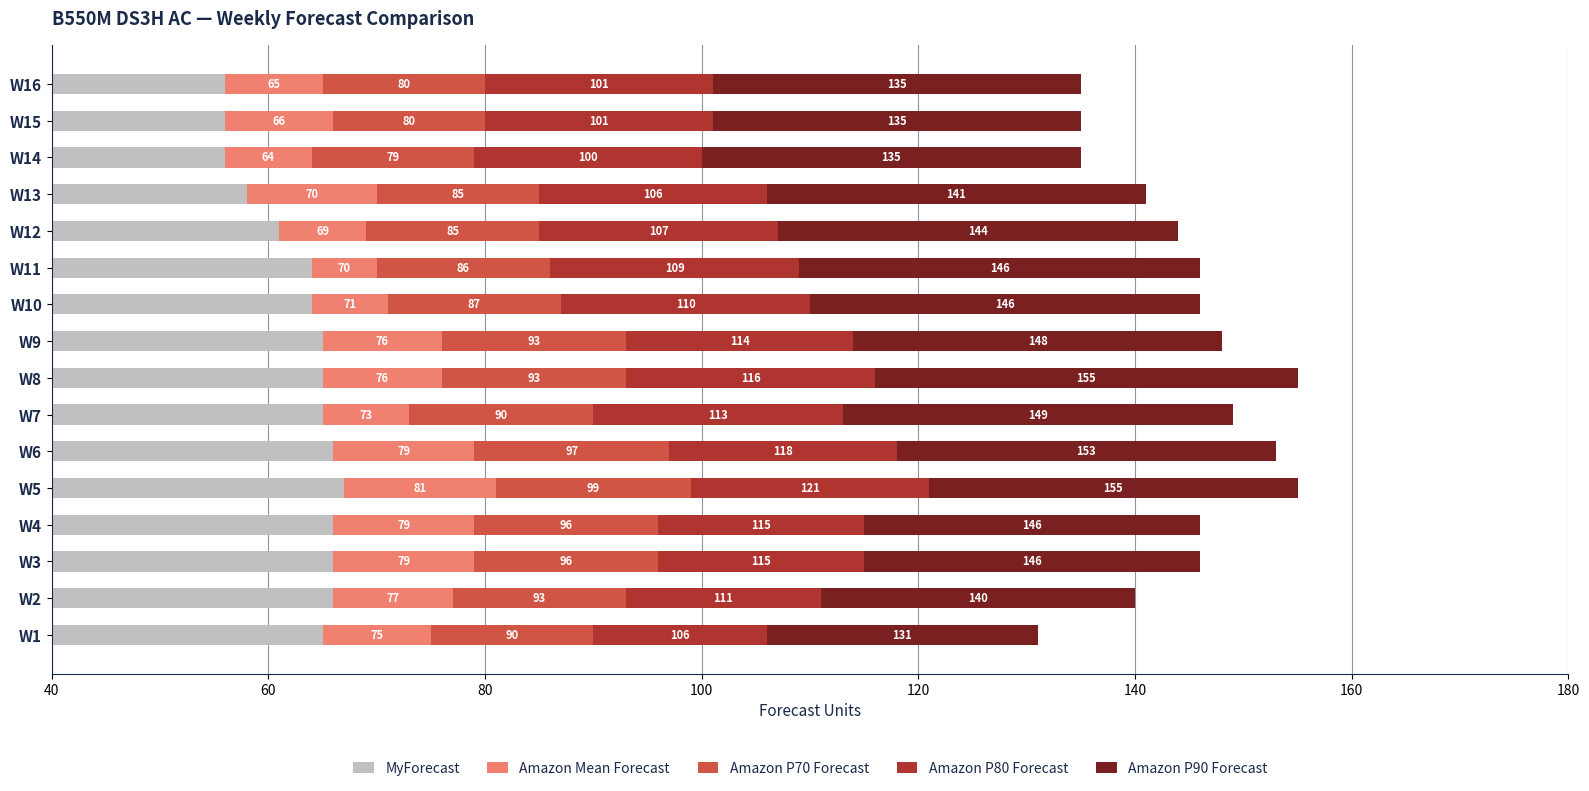

What is the value of the MyForecast bar at the 13th from the left?

58